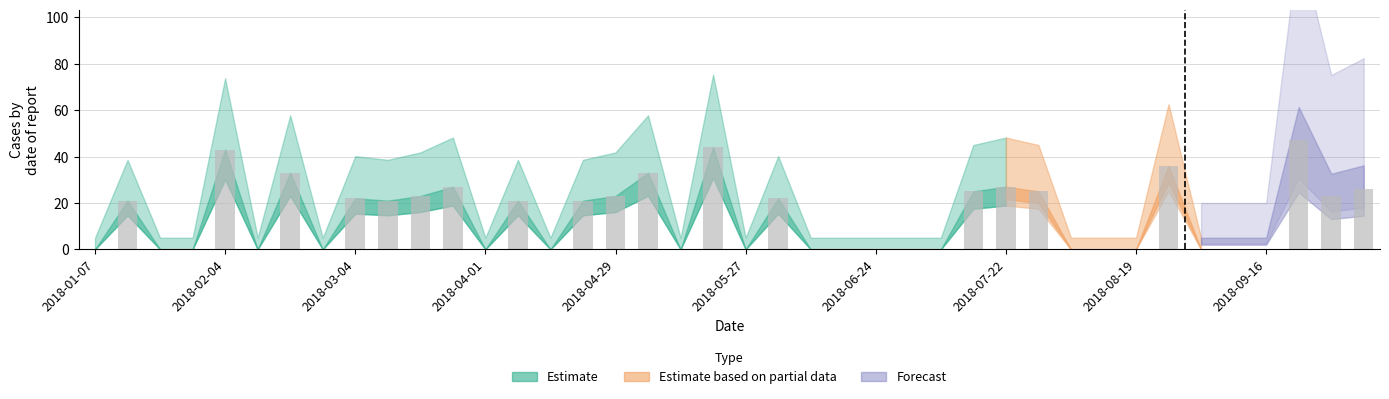

What is the sum of all values?

563